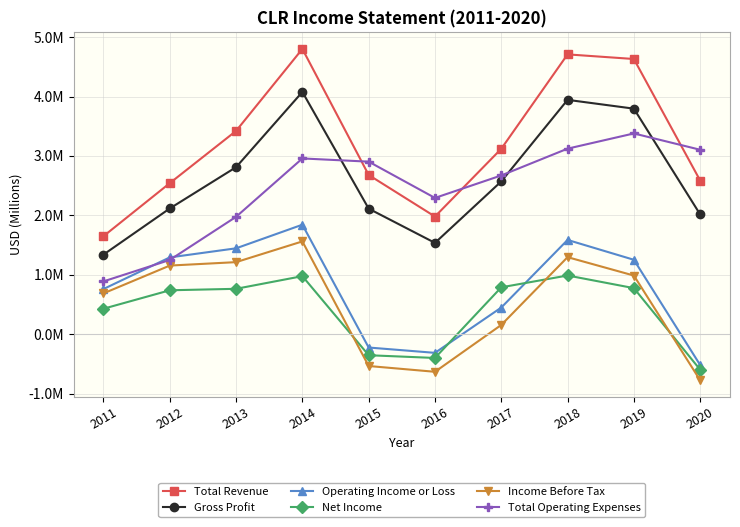

Is this an area chart (filled region under the line)?

No